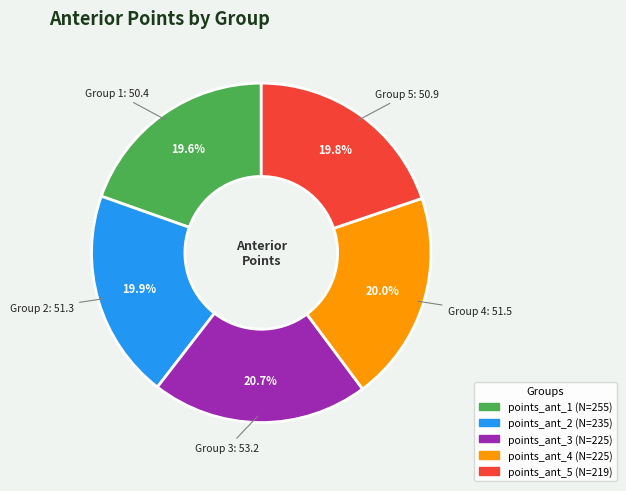

Which slice is the largest?

points_ant_3